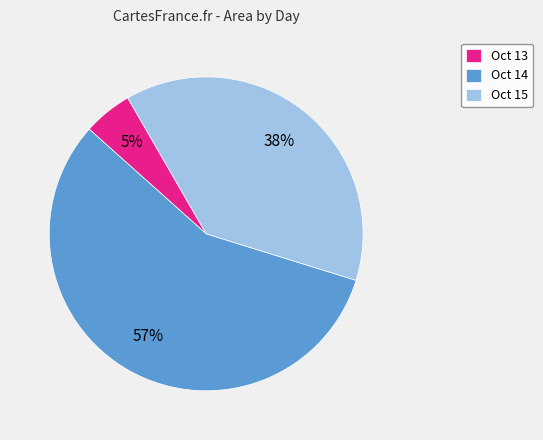

To the nearest percent, what is the average slice percentage?

33%